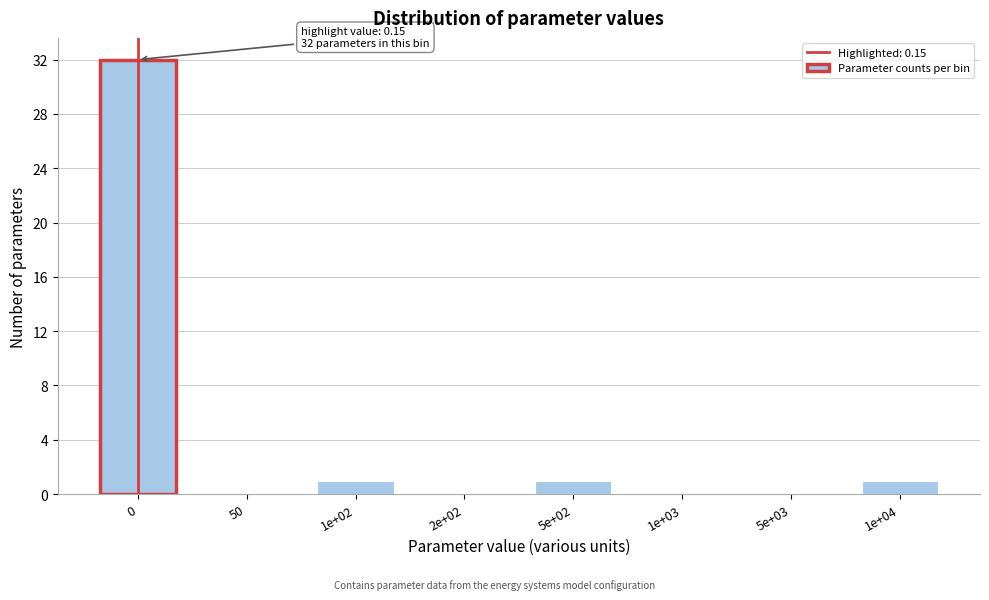

Reading left to right, transcribe all the data shown in this chart.

0=32	50=0	1e+02=1	2e+02=0	5e+02=1	1e+03=0	5e+03=0	1e+04=1